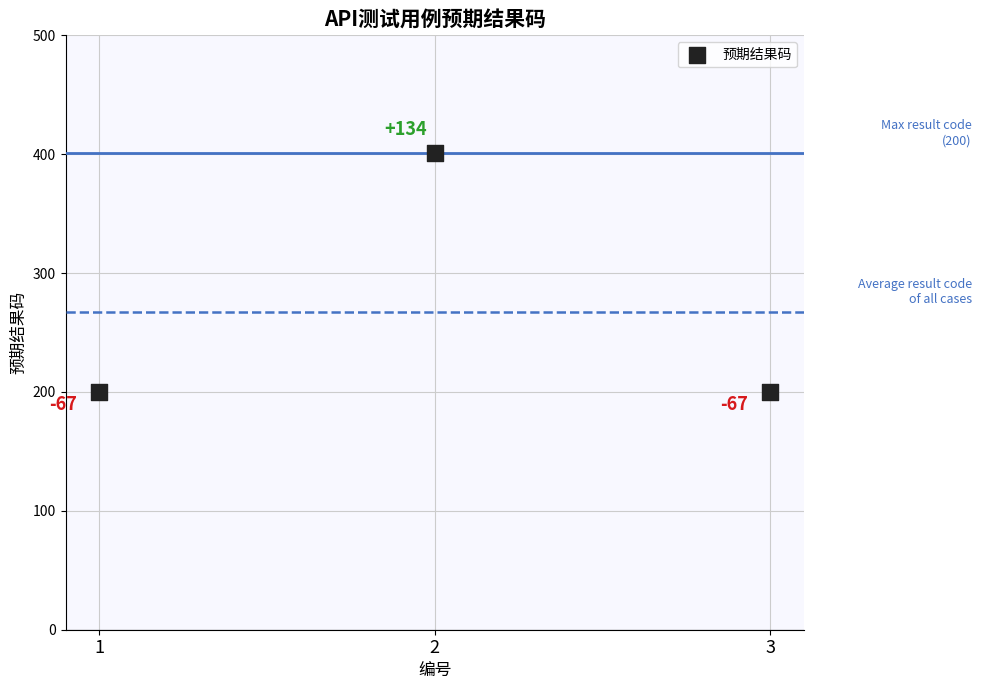

What is the ratio of the value at 3 to the value at 2?

0.5